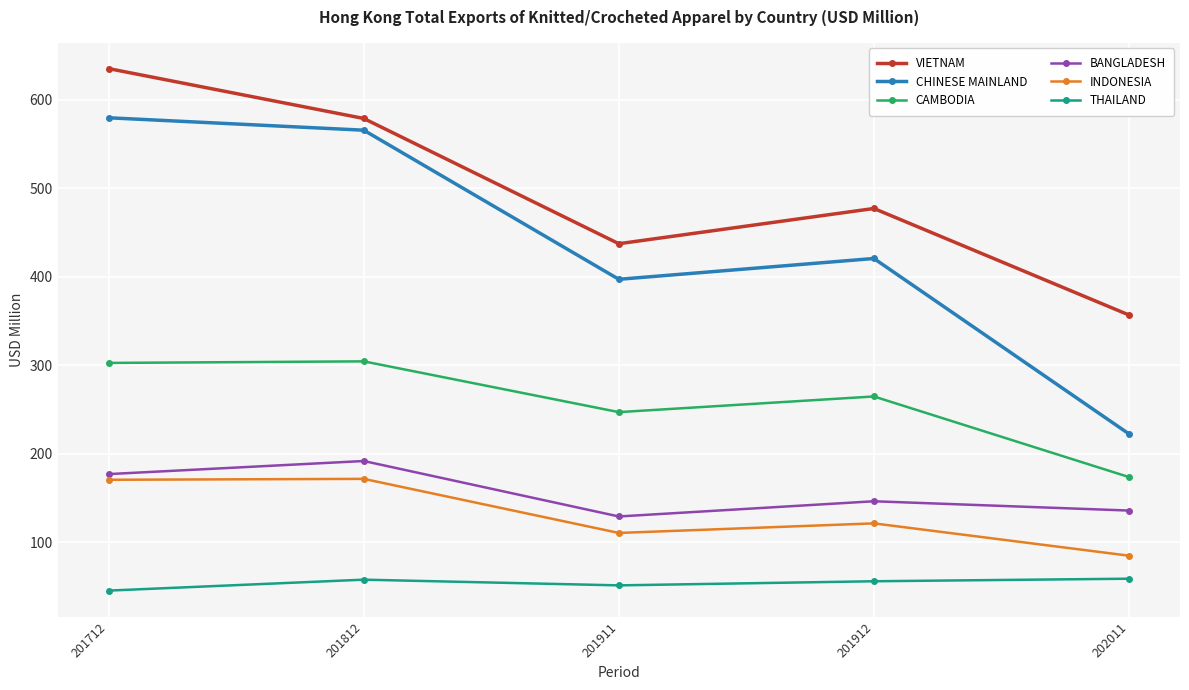

True or false: BANGLADESH and VIETNAM intersect in this chart.

False